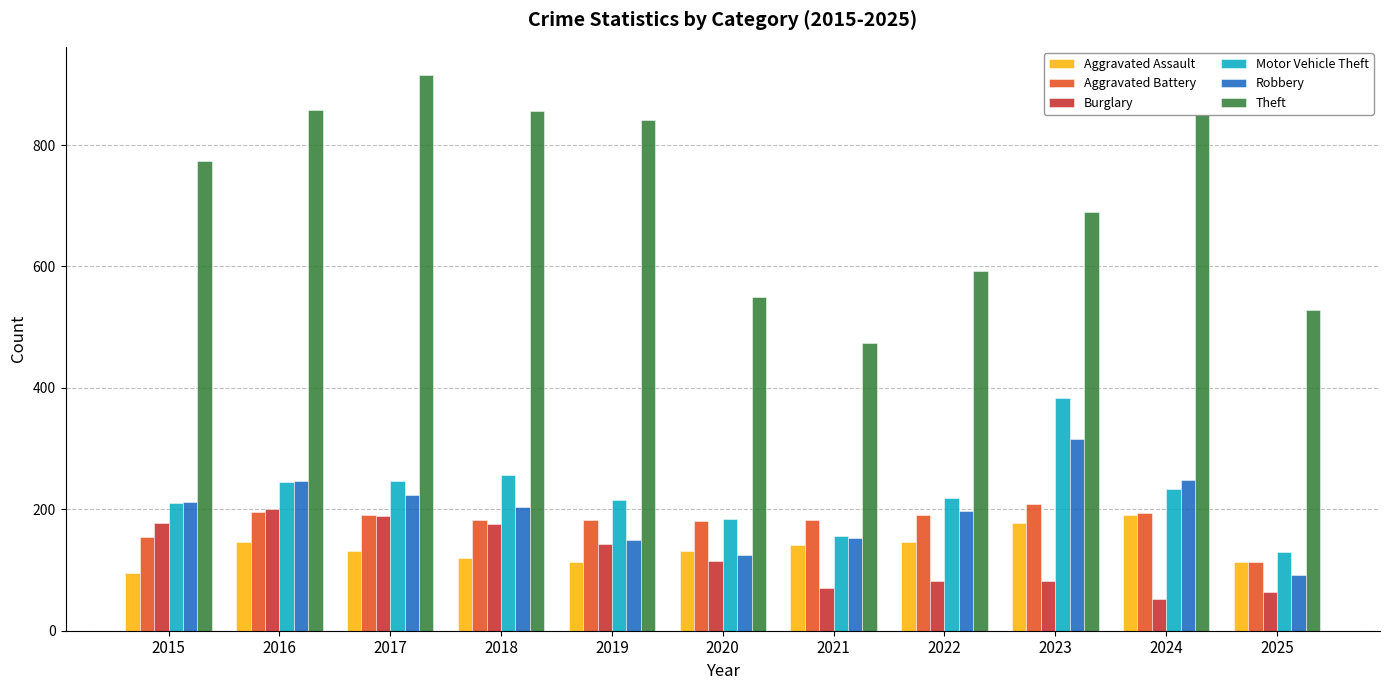

Which series has the largest total across all categories?

Theft